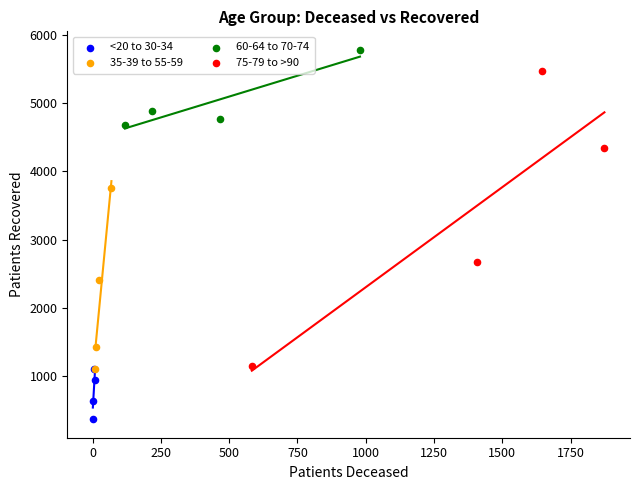

Which series contains the highest Y value?

60-64 to 70-74